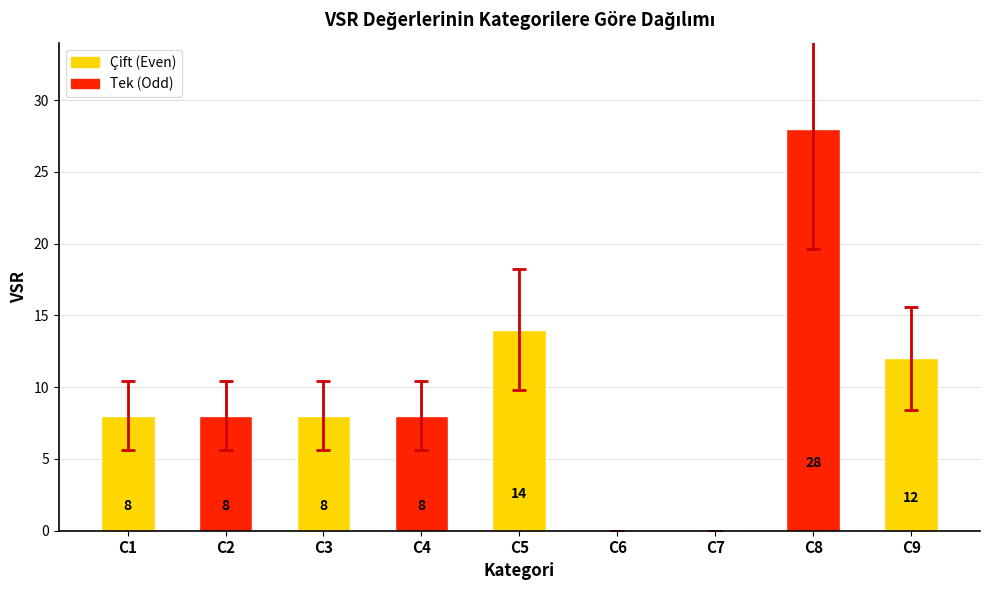

The value at C1 is 10. True or false?

False